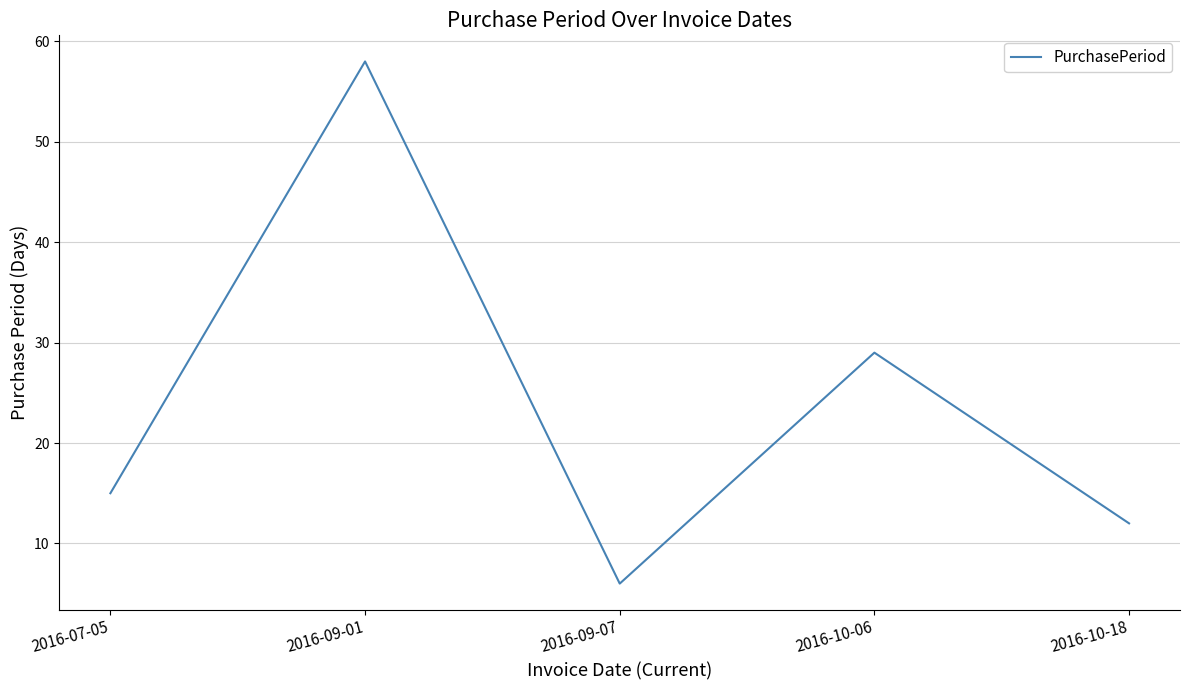

What position from the left is 2016-09-01?

2